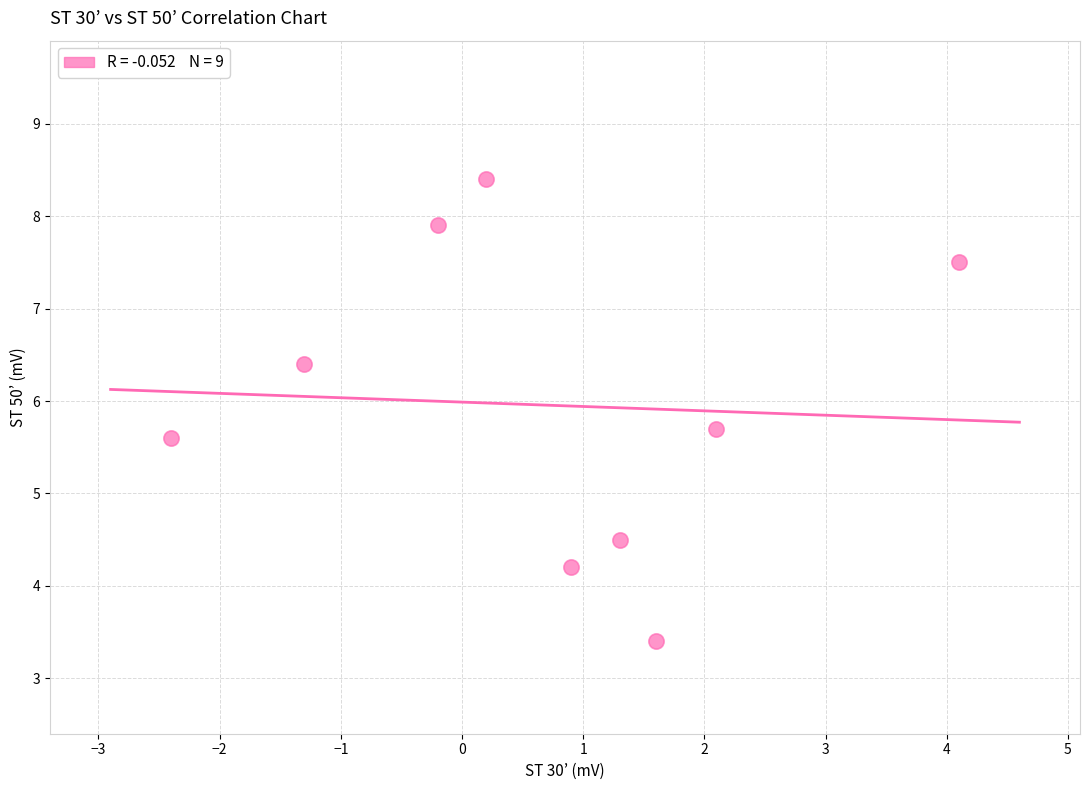

What is the average X value?

0.7